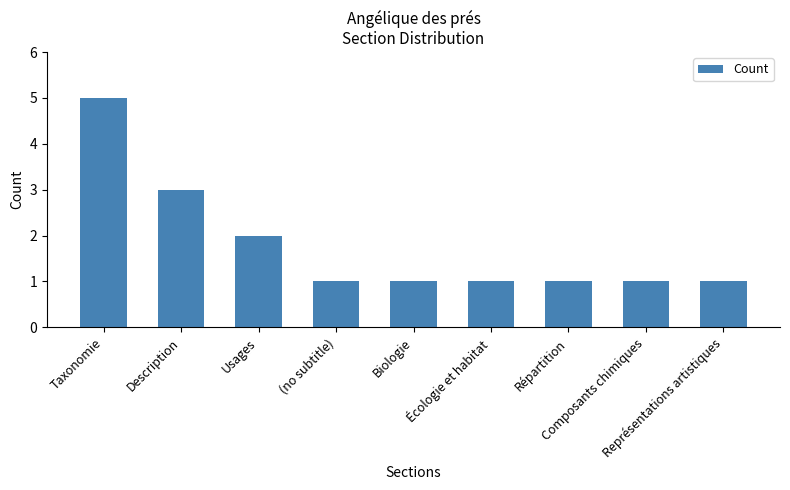

What is the smallest value displayed?

1